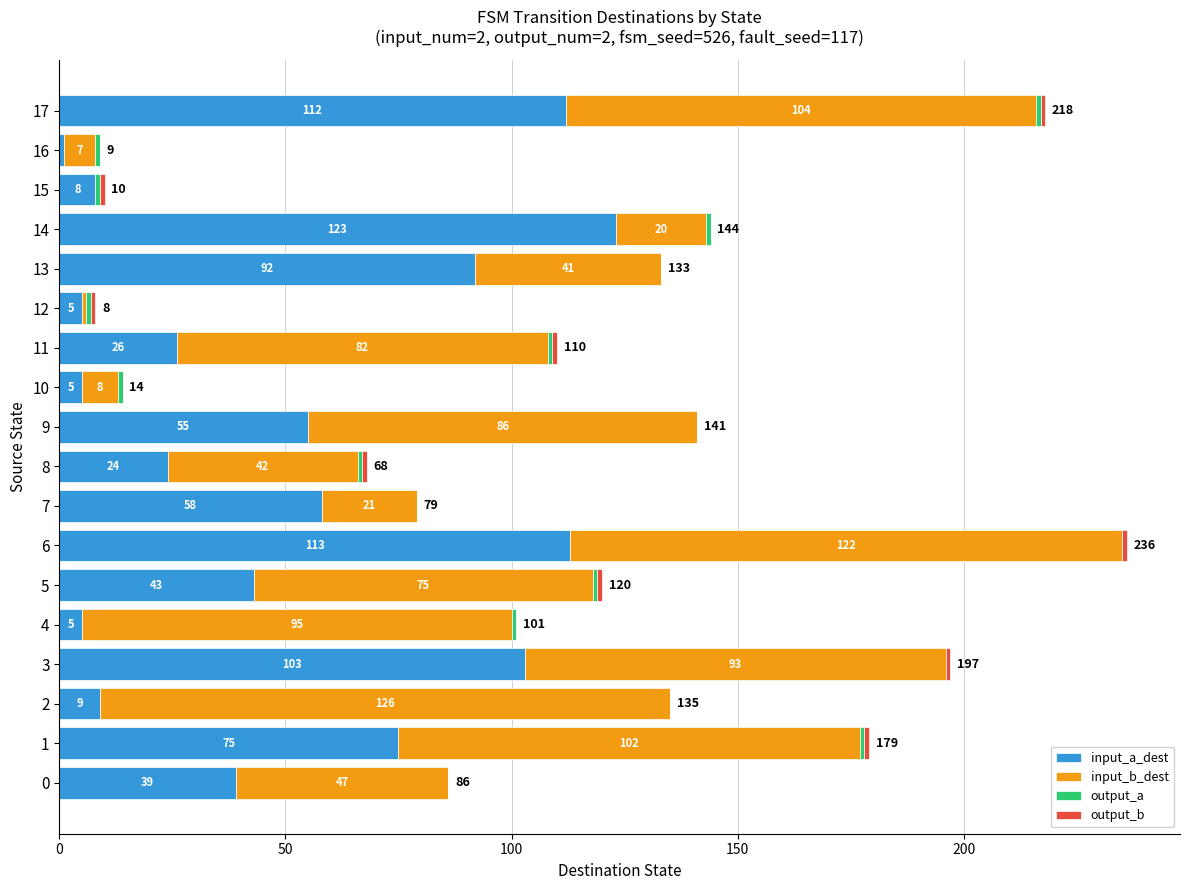

At which label does input_a_dest reach its peak?

14